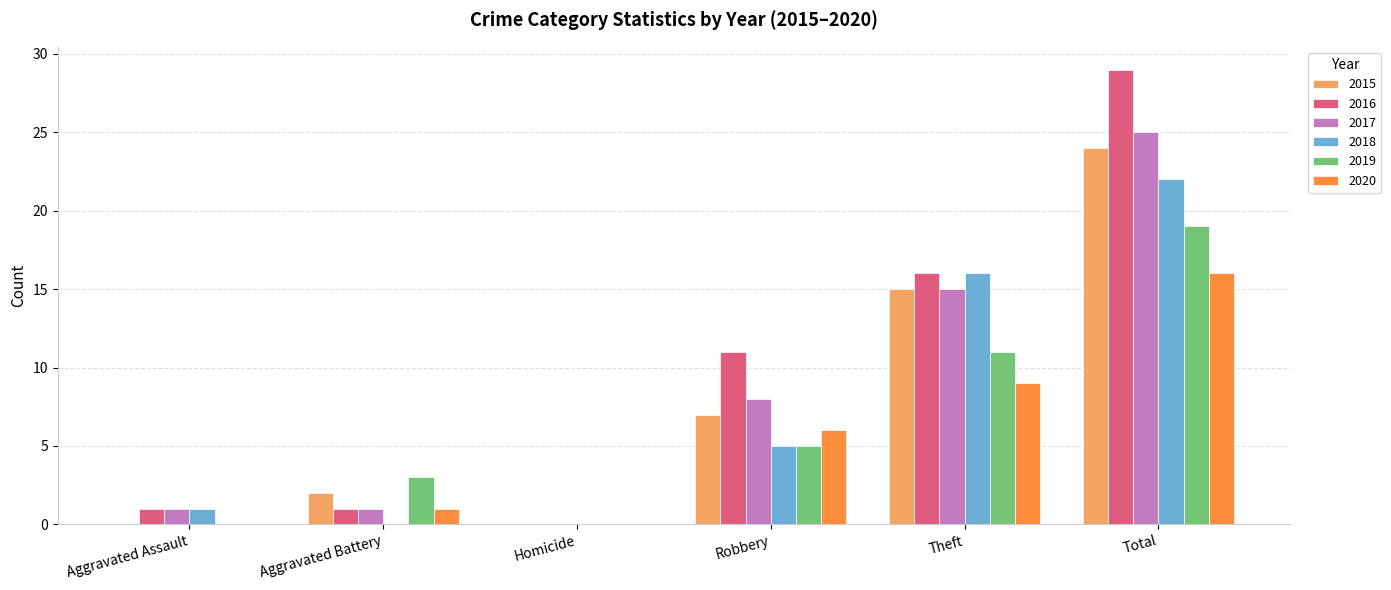

What is the sum of the 2015 values at Theft and Aggravated Battery?

17